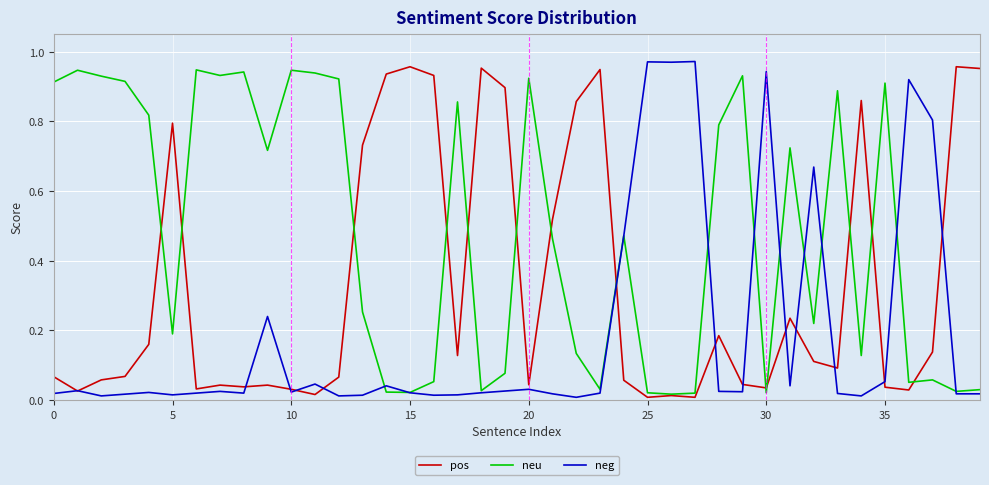

Rank the series by their average value, from highest to lowest.

neu, pos, neg